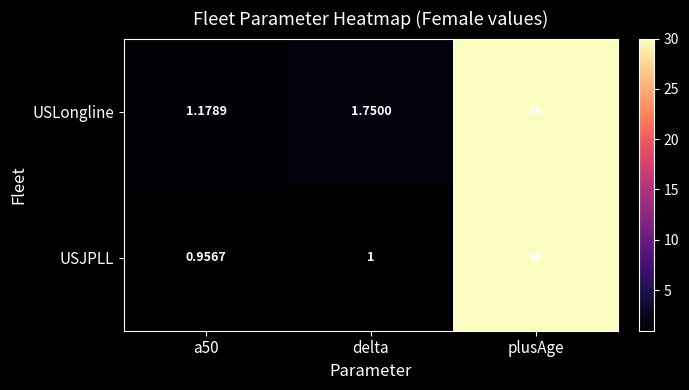

Which series has the largest range (max minus min)?

USJPLL